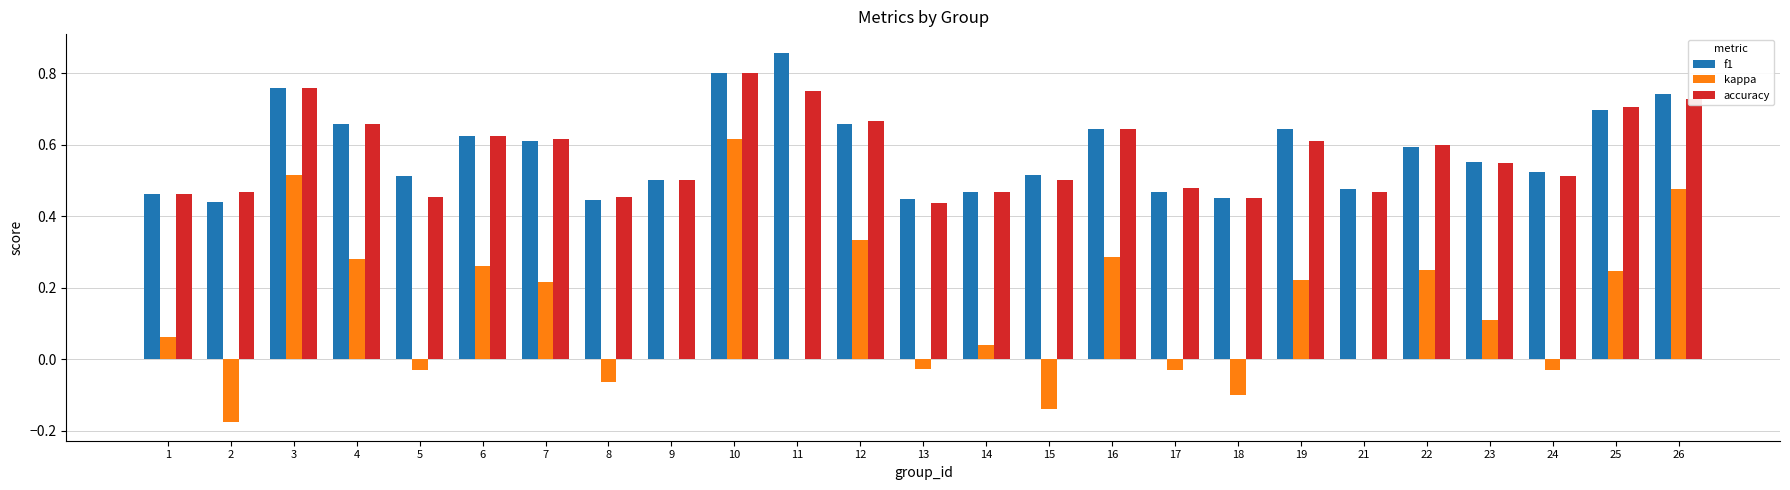

At which category is the sum across all series the highest?

10